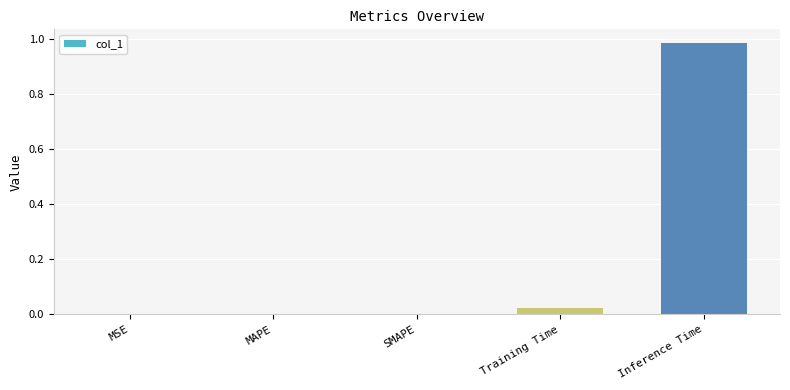

Is it true that the value at SMAPE is 0.0?

True